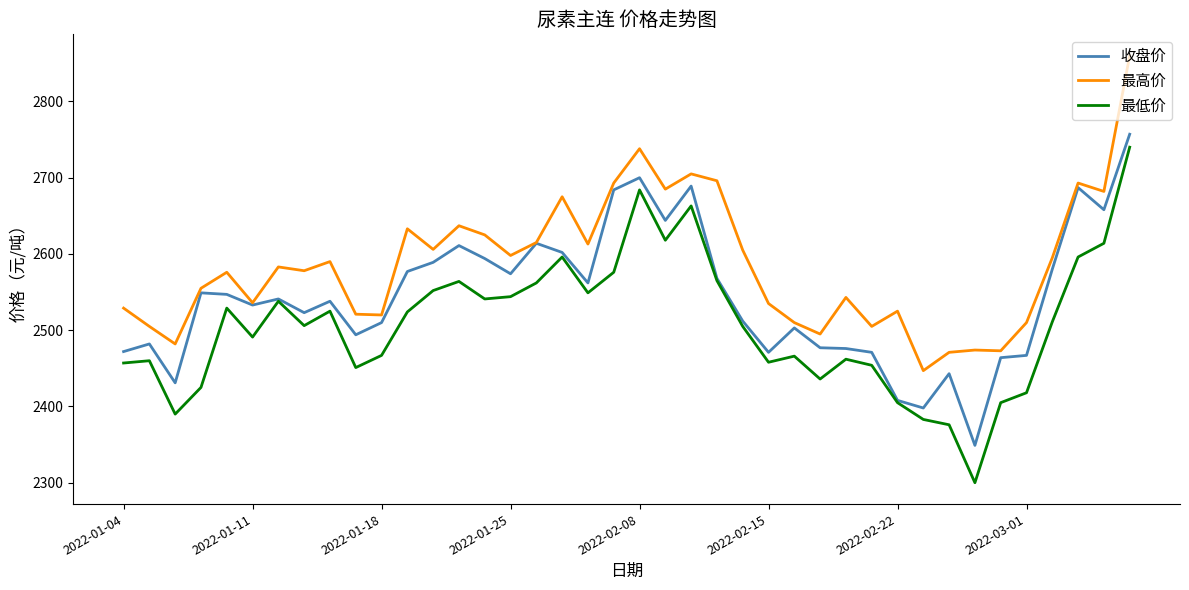

Which series has the widest spread of values?

最低价